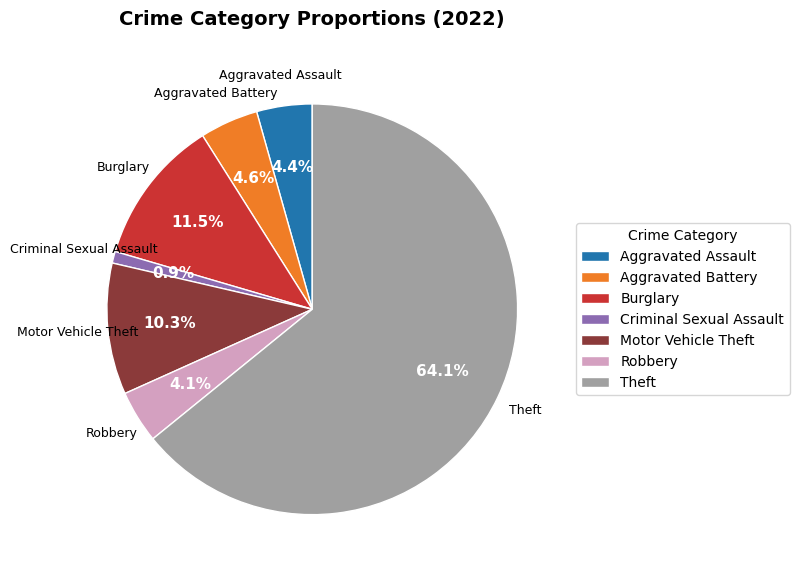

Does any single category account for the majority?

Yes